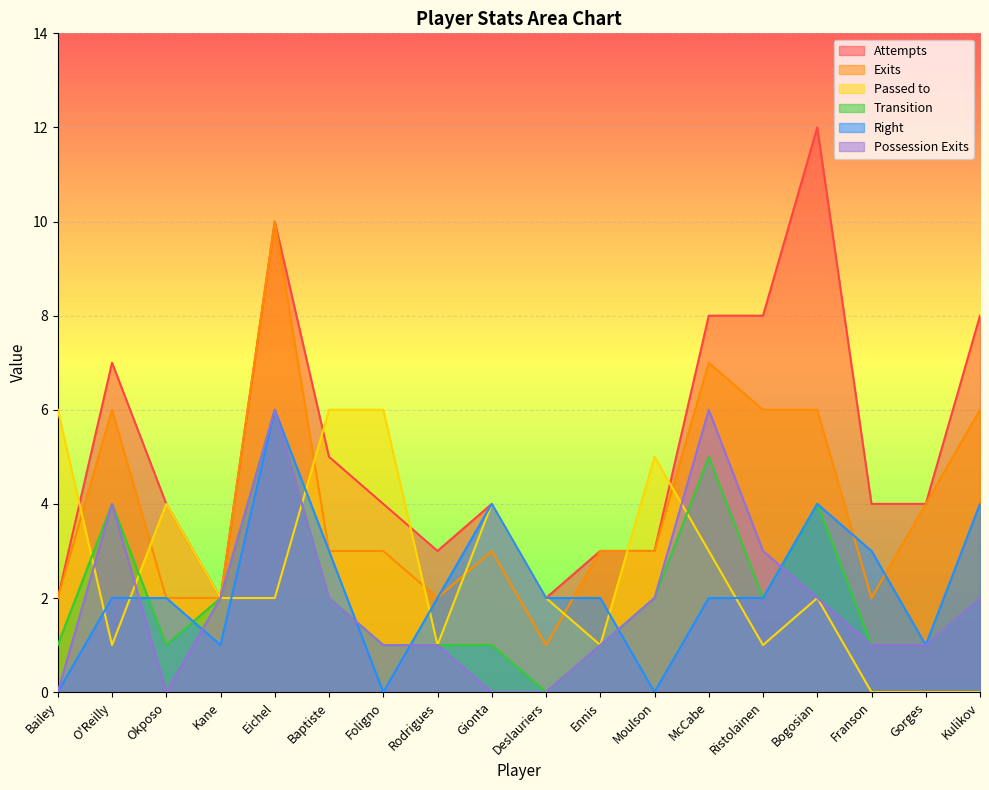

How many positive values does the Right series have?

15